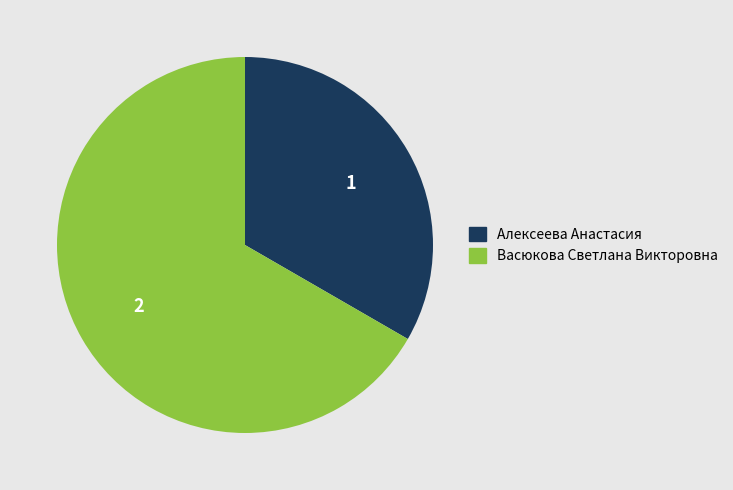

What is the ratio of the value at Алексеева Анастасия to the value at Васюкова Светлана Викторовна?

0.5